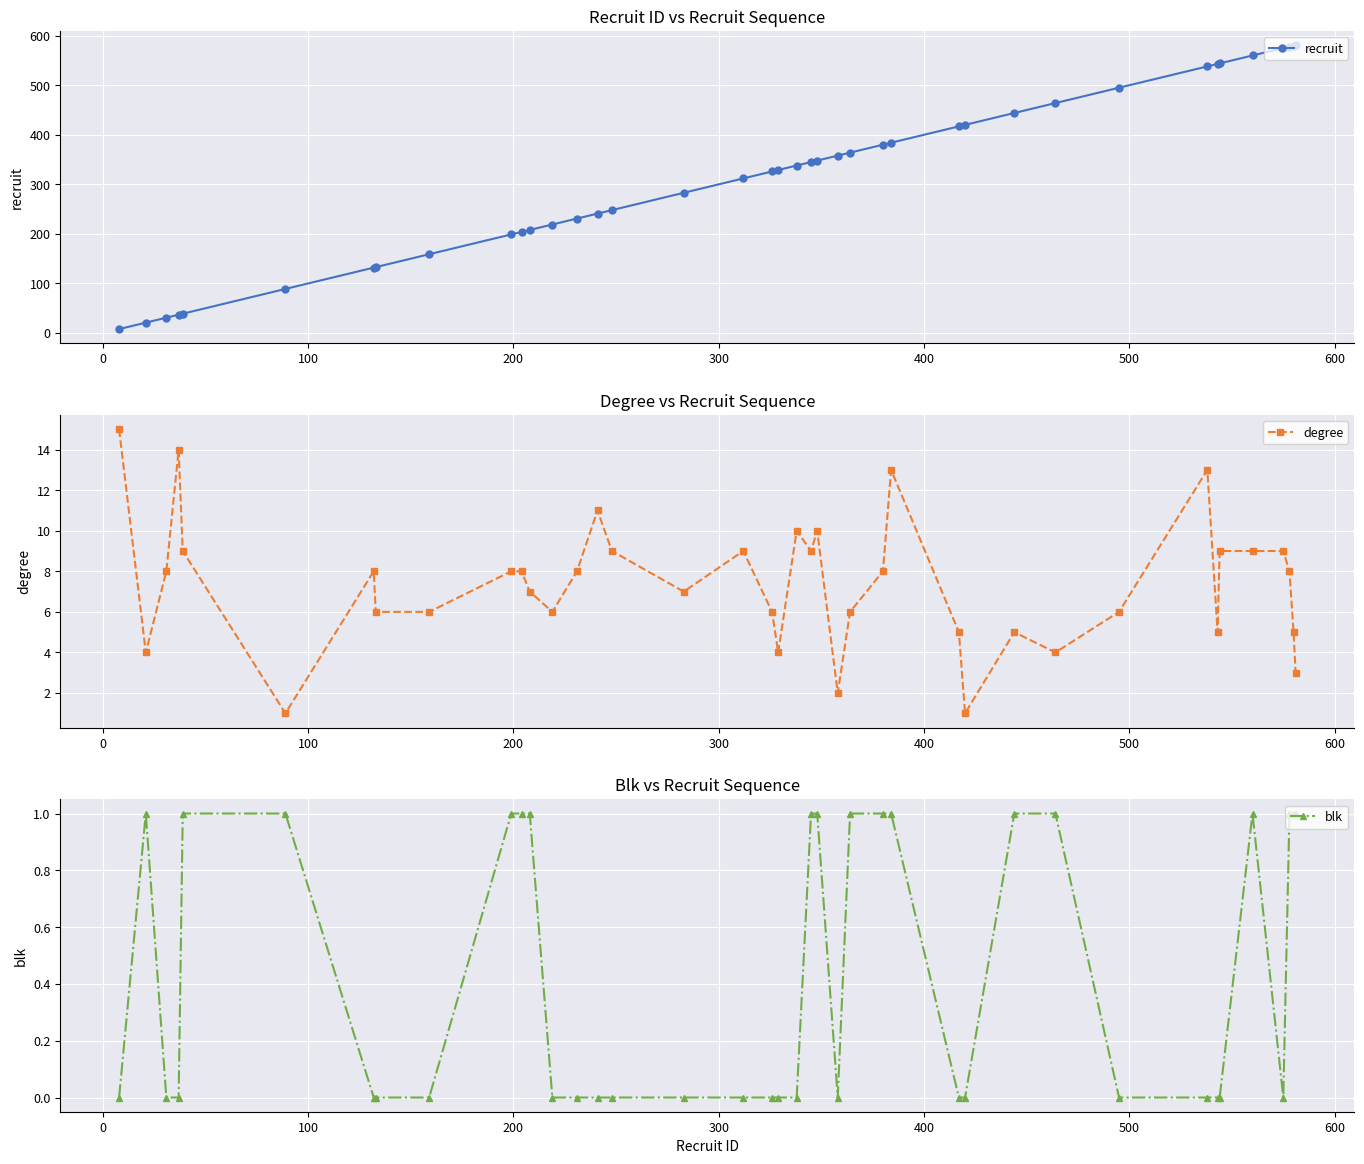

Reading left to right, transcribe all the data shown in this chart.

recruit: 8	21	31	37	39	89	132	133	159	199	204	208	219	231	241	248	283	312	326	329	338	345	348	358	364	380	384	417	420	444	464	495	538	543	544	560	575	578	580	581
degree: 15	4	8	14	9	1	8	6	6	8	8	7	6	8	11	9	7	9	6	4	10	9	10	2	6	8	13	5	1	5	4	6	13	5	9	9	9	8	5	3
blk: 0	1	0	0	1	1	0	0	0	1	1	1	0	0	0	0	0	0	0	0	0	1	1	0	1	1	1	0	0	1	1	0	0	0	0	1	0	1	1	1